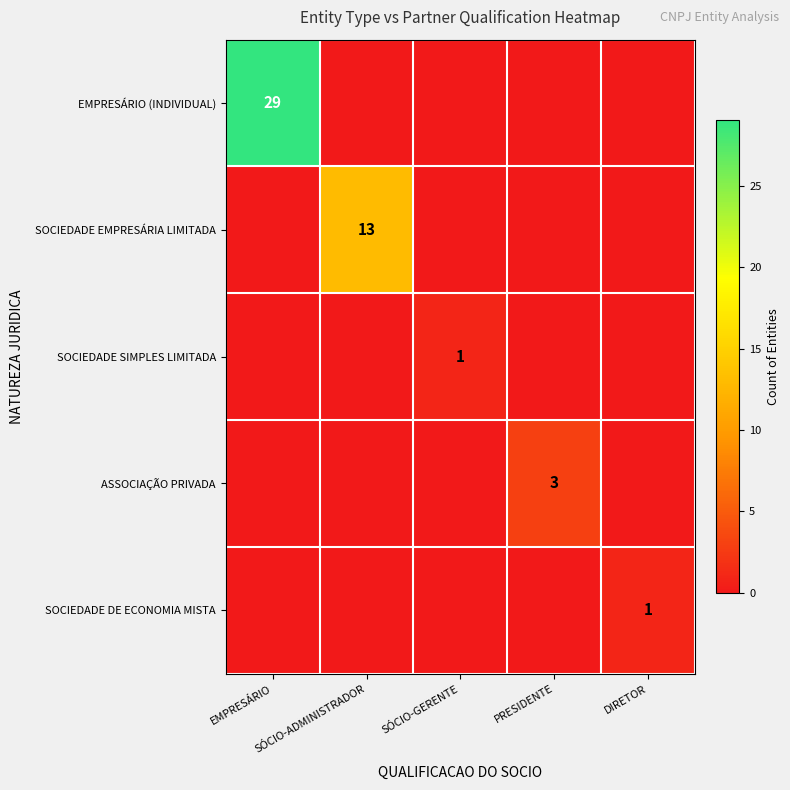

At how many categories does at least one series exceed 10?

2